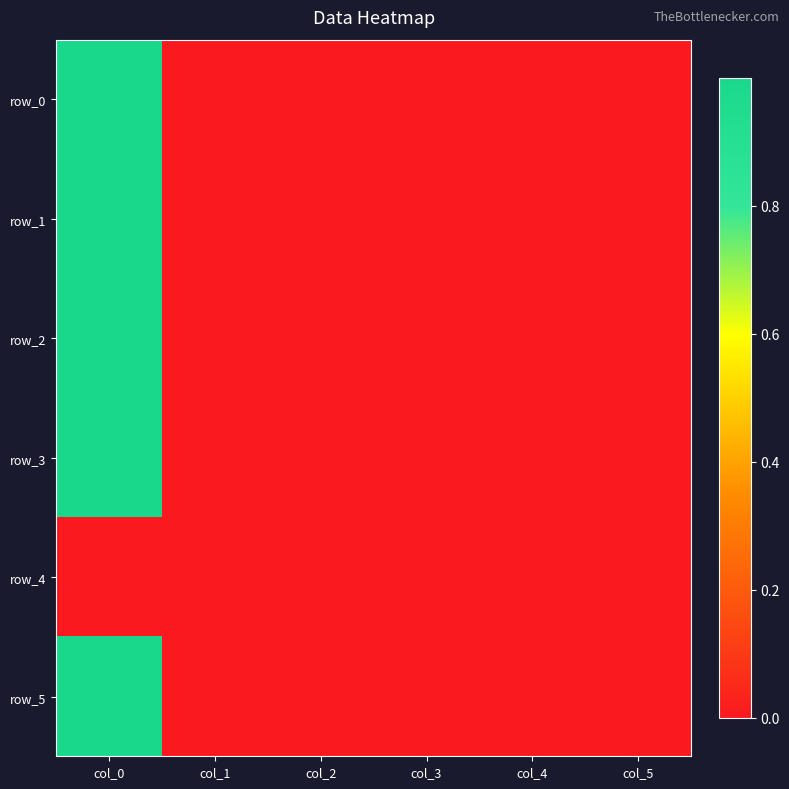

Reading left to right, what are all the values shown in this chart?

row_0: 1.0	0.0	0.0	0.0	-0.0	0.0
row_1: 1.0	0.0	0.0	-0.0	-0.0	0.0
row_2: 1.0	0.0	-0.0	0.0	0.0	0.0
row_3: 1.0	0.0	0.0	-0.0	-0.0	0.0
row_4: 0.0	0.0	0.0	0.0	0.0	0.0
row_5: 1.0	0.0	0.0	-0.0	0.0	0.0